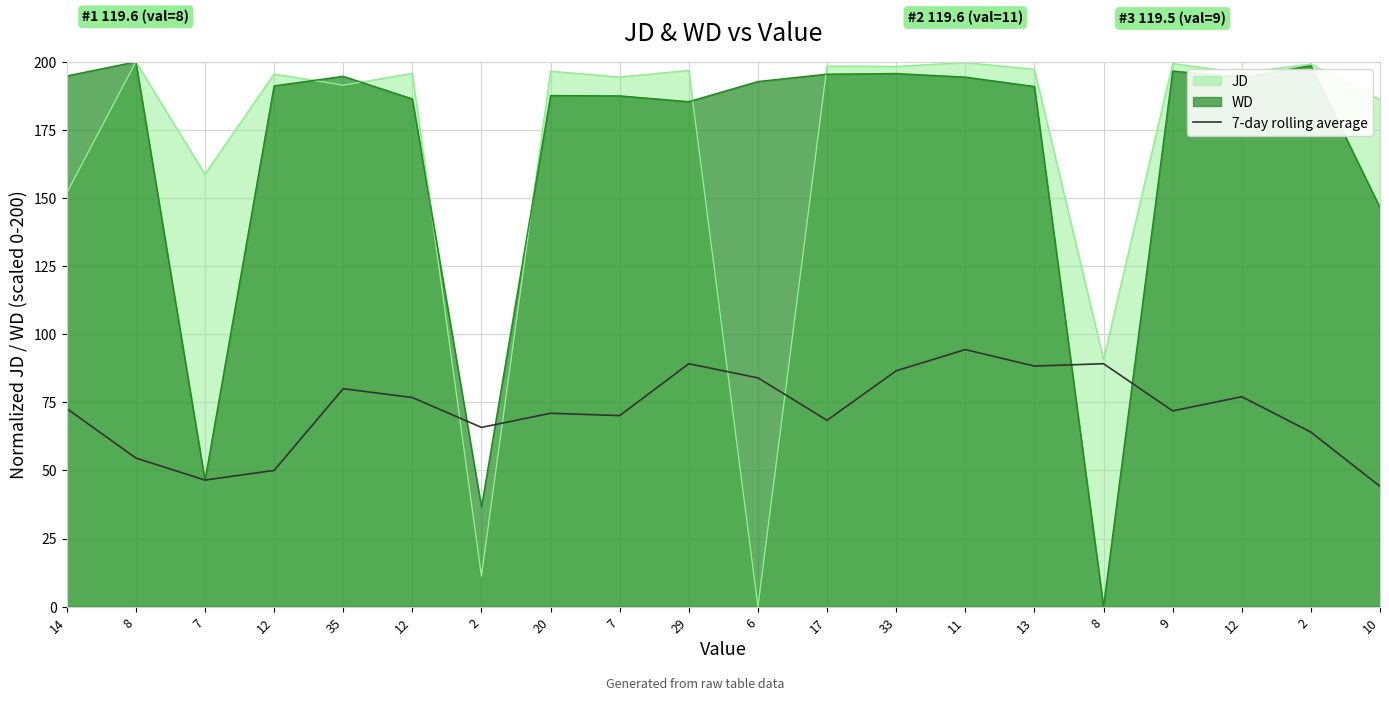

What is the difference between the maximum and second lowest values?

47.9